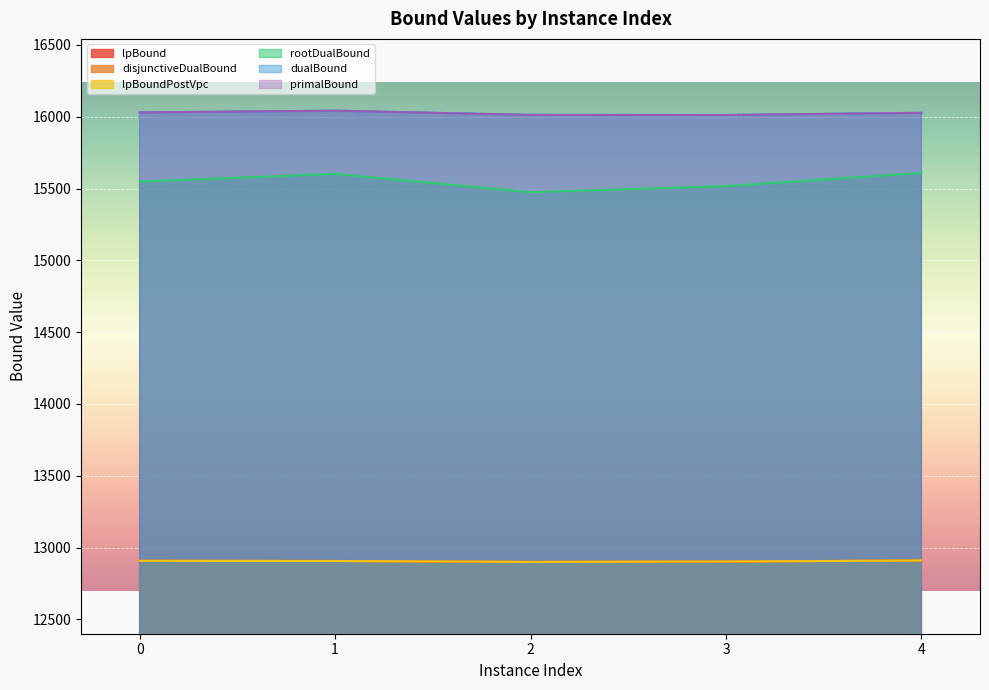

What is the difference between the dualBound values at 1 and 3?

29.9